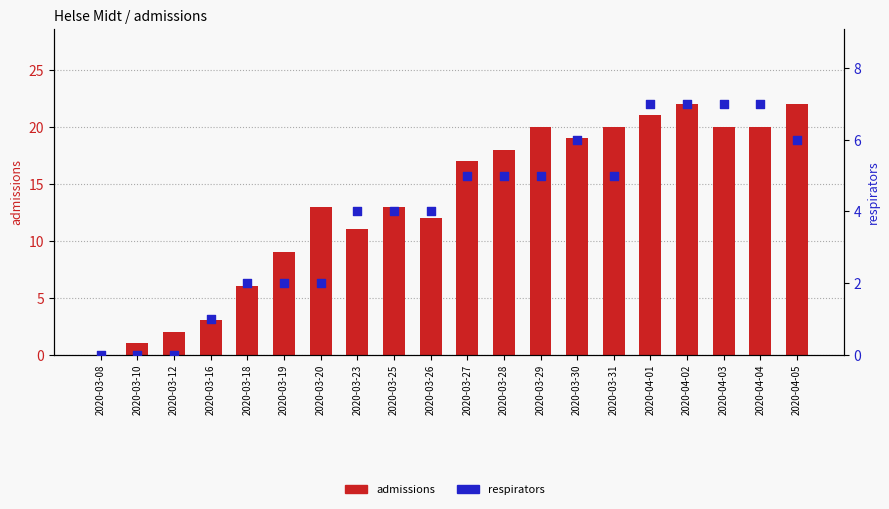

Which series contains the lowest Y value?

admissions